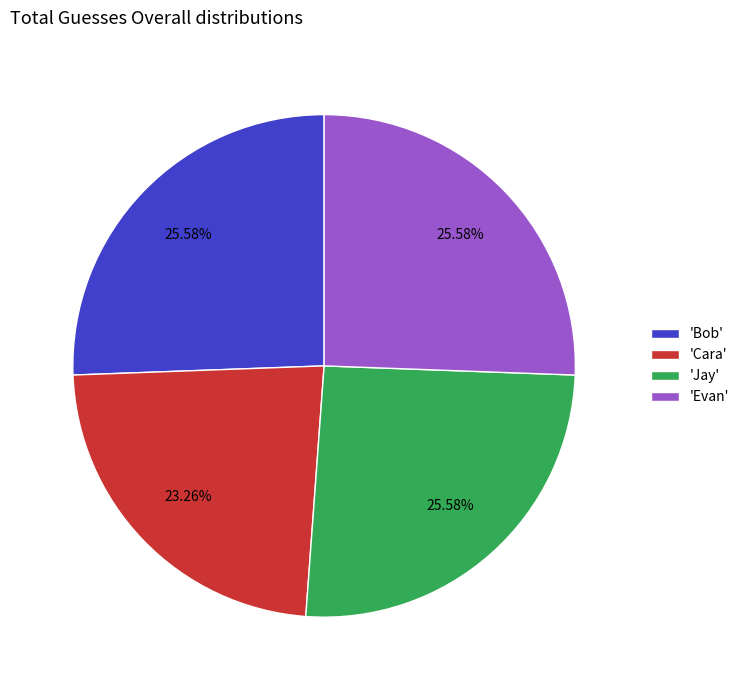

Is the sum of 'Evan' and 'Bob' greater than half?

Yes